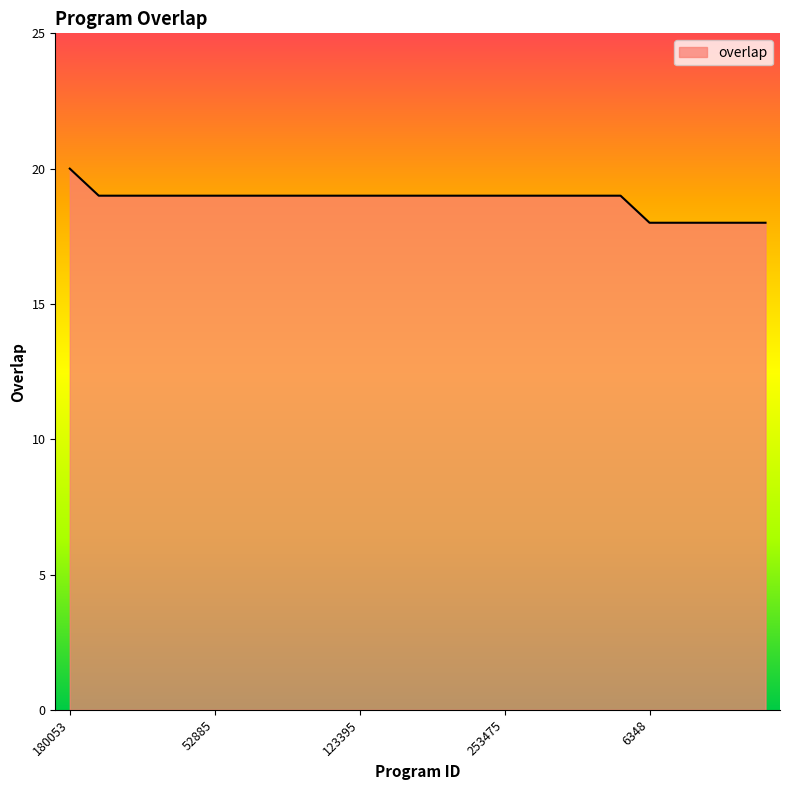

What is the minimum value shown in the chart?

18